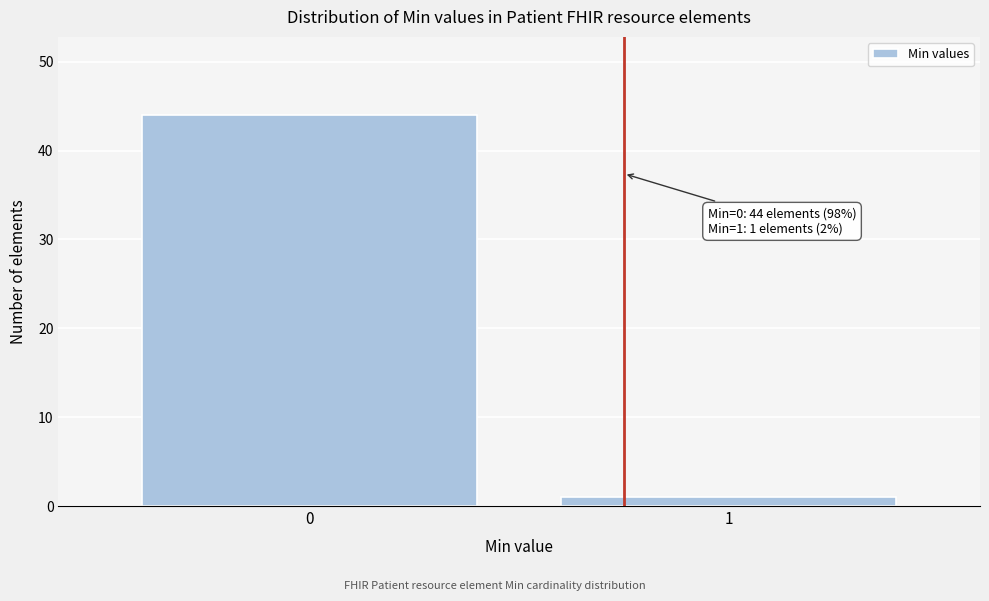

Reading right to left, extract all data points from this chart.

1=1	0=44